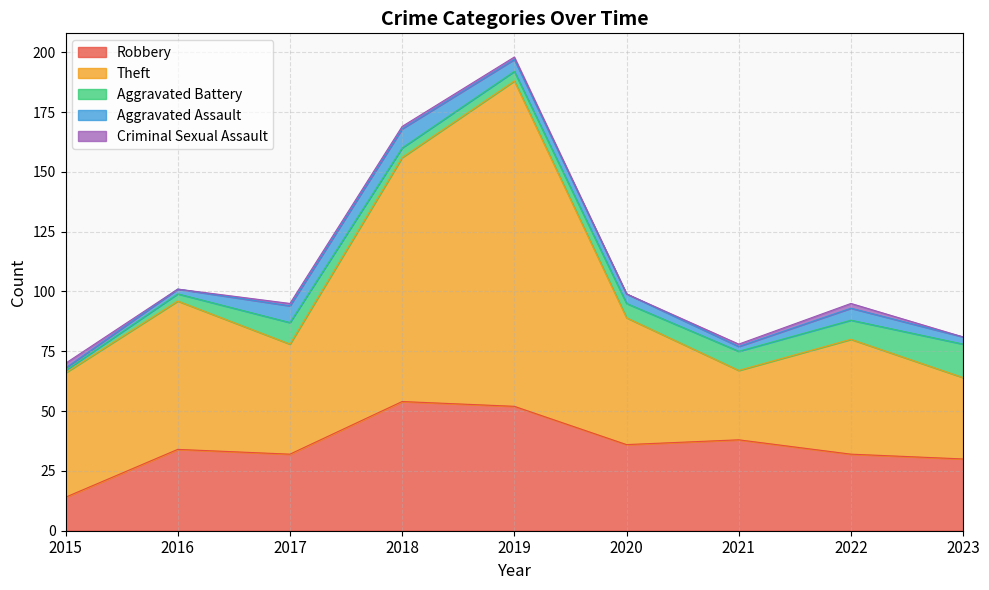

What are all the series names shown in the legend?

Robbery, Theft, Aggravated Battery, Aggravated Assault, Criminal Sexual Assault